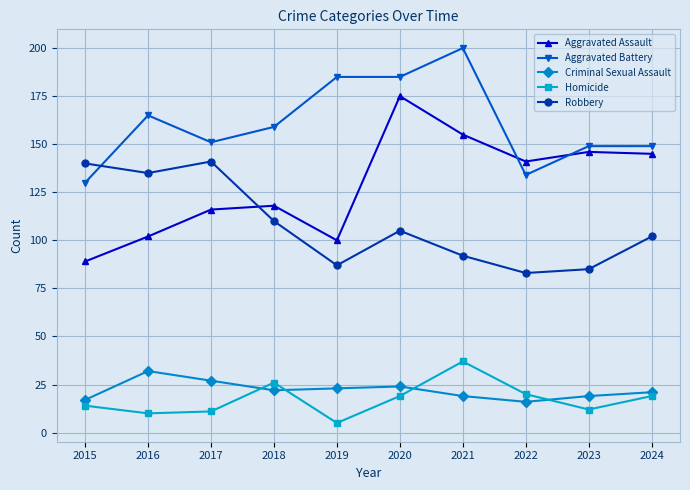

Which label corresponds to the largest value in the chart?

2021